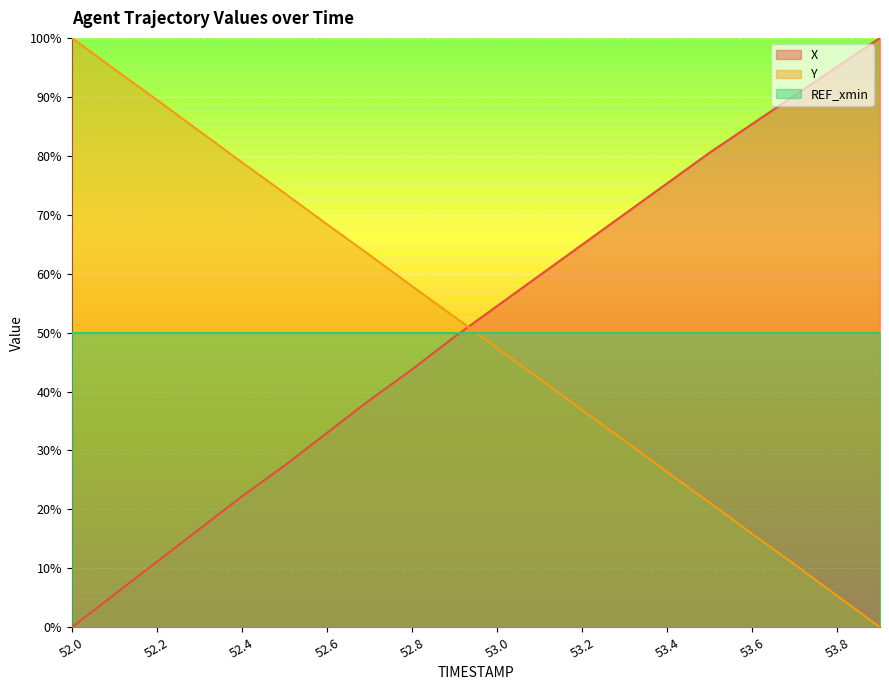

How many intersections are there between Y and X?

1